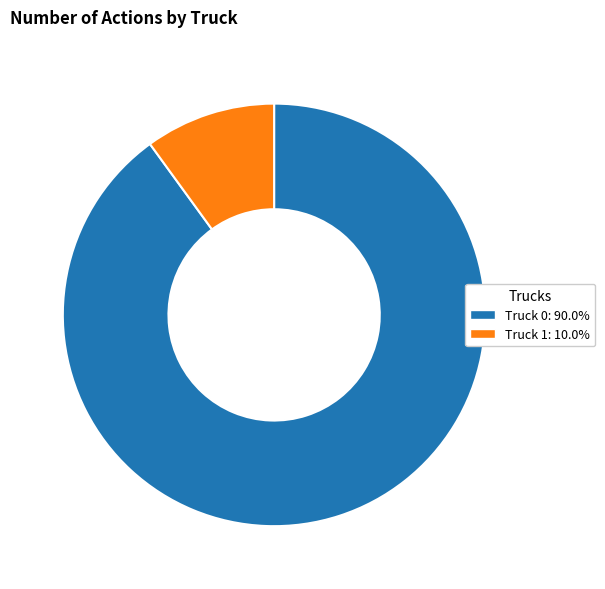

Between Truck 0 and Truck 1, which is larger?

Truck 0